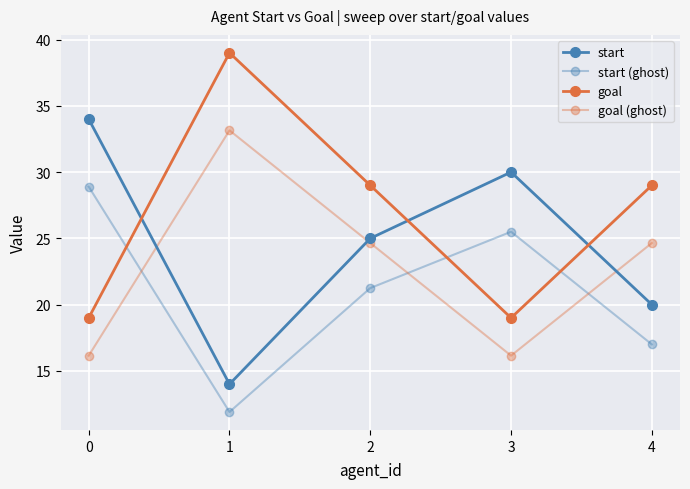

Reading left to right, extract all data points from this chart.

start: 34.0	14.0	25.0	30.0	20.0
start (ghost): 28.9	11.9	21.2	25.5	17.0
goal: 19.0	39.0	29.0	19.0	29.0
goal (ghost): 16.1	33.1	24.6	16.1	24.6